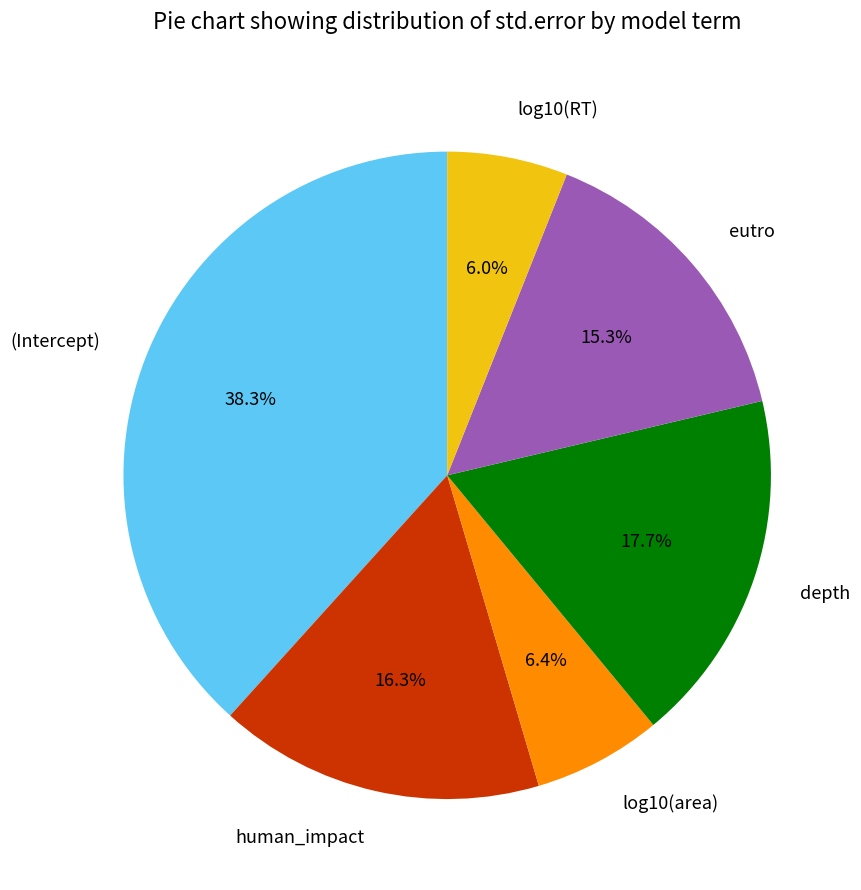

Is there any slice that represents more than half of the pie?

No